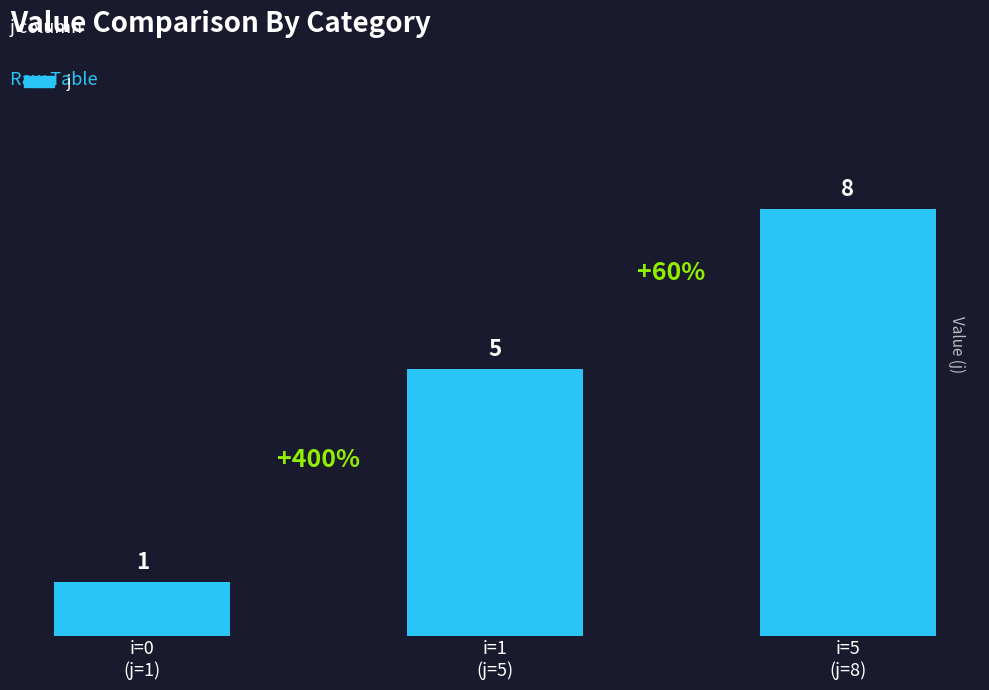

Where is the data nearest to the value 4?

i=1
(j=5)